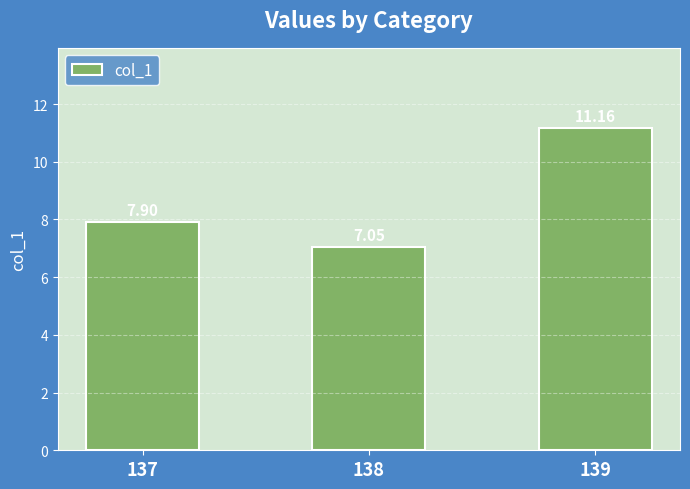

What is the sum of all values?

26.1